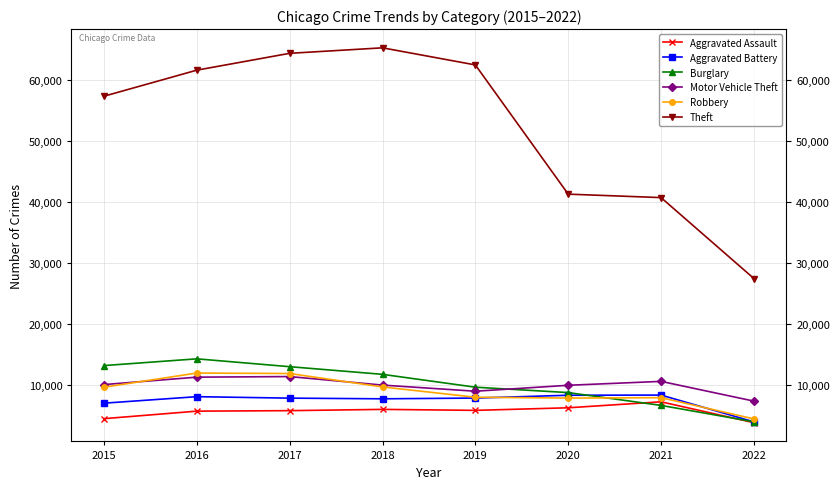

How many interior local peaks does the Theft series have?

1